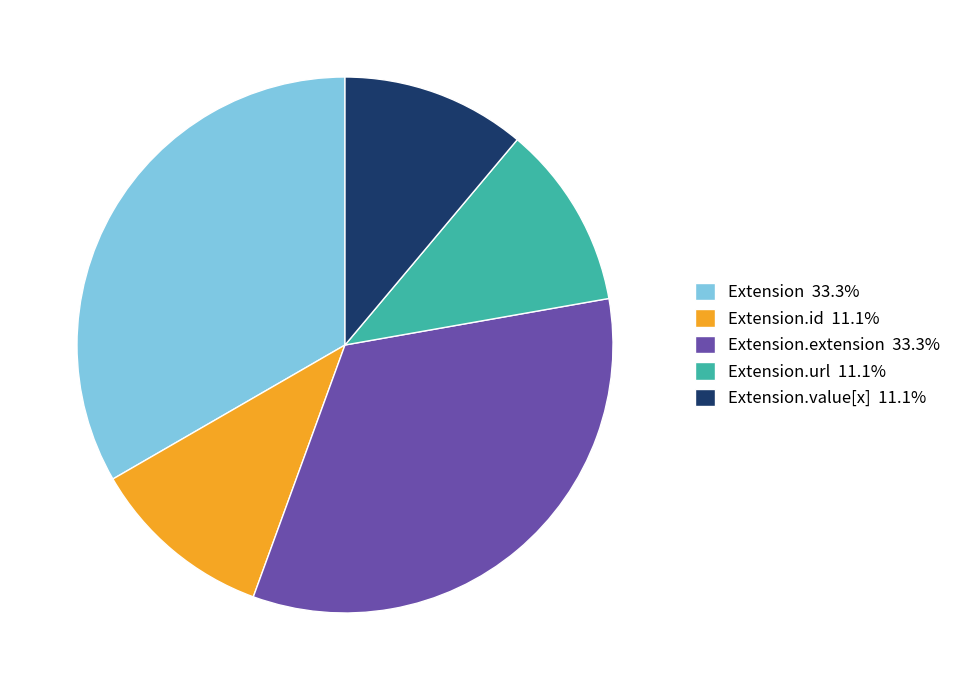

Does any single category account for the majority?

No